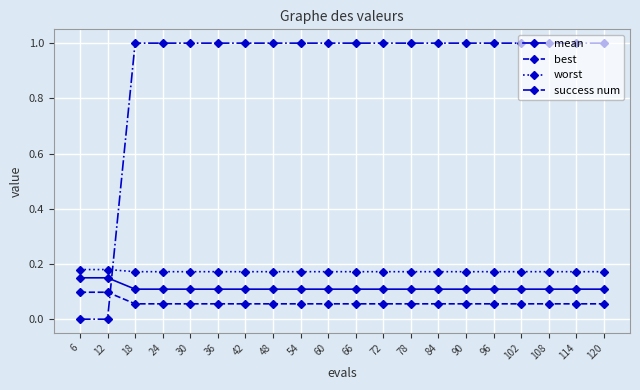

What is the total value across all series at 102?

1.3